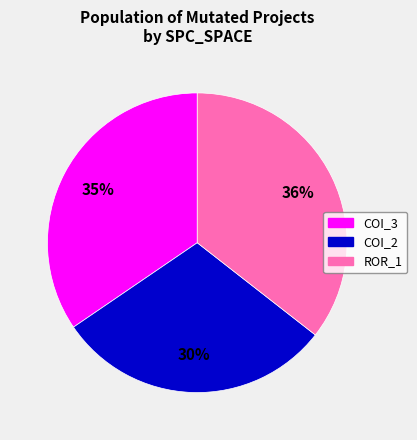

How many segments does this pie chart have?

3